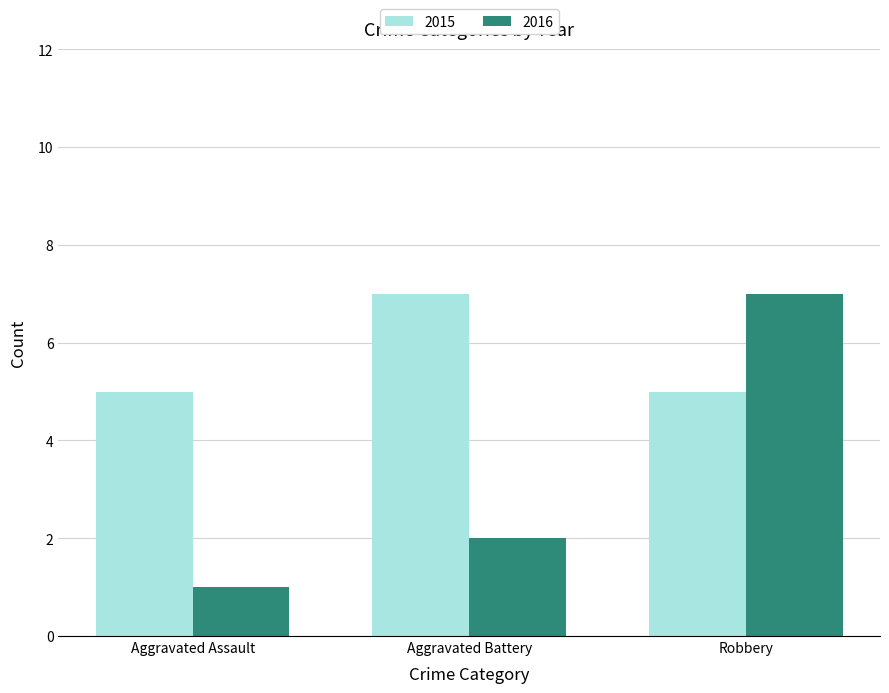

Read the 2015 value at Aggravated Battery.

7